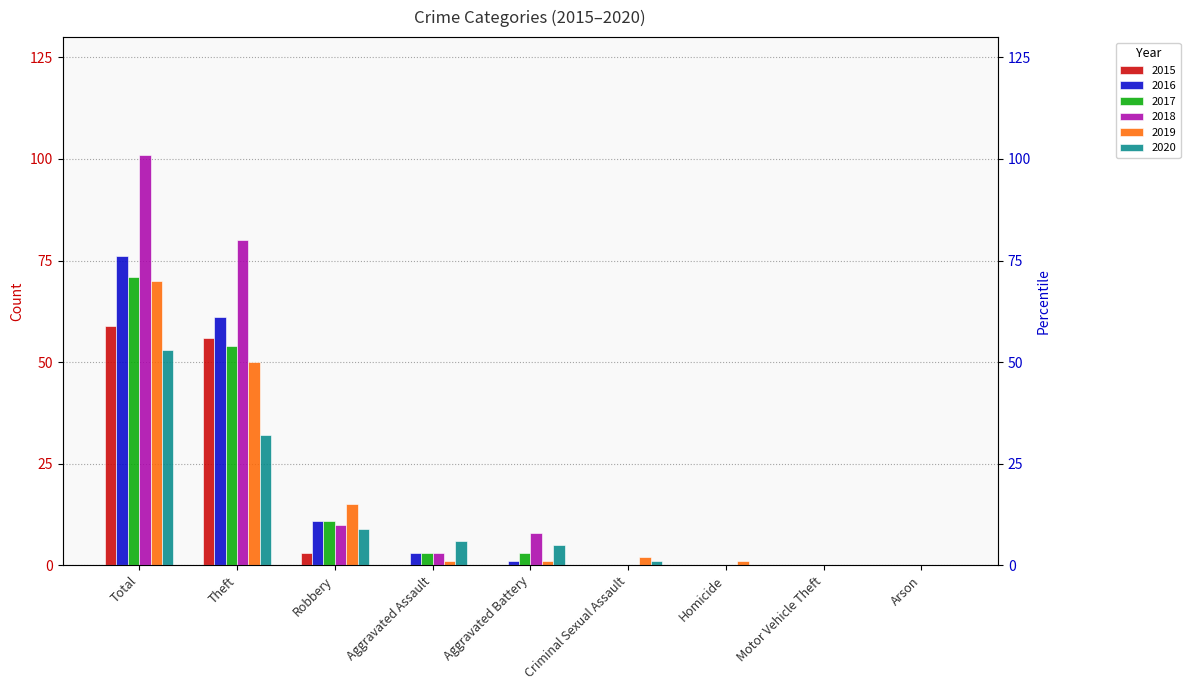

True or false: 2017 has a value of -34 at Criminal Sexual Assault.

False